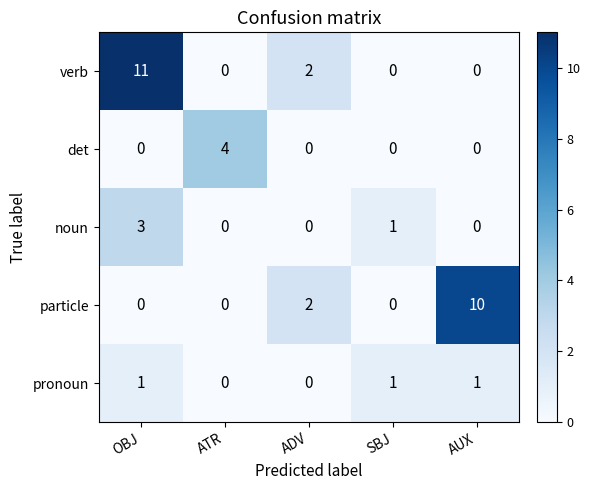

What value does the noun series have at OBJ?

3